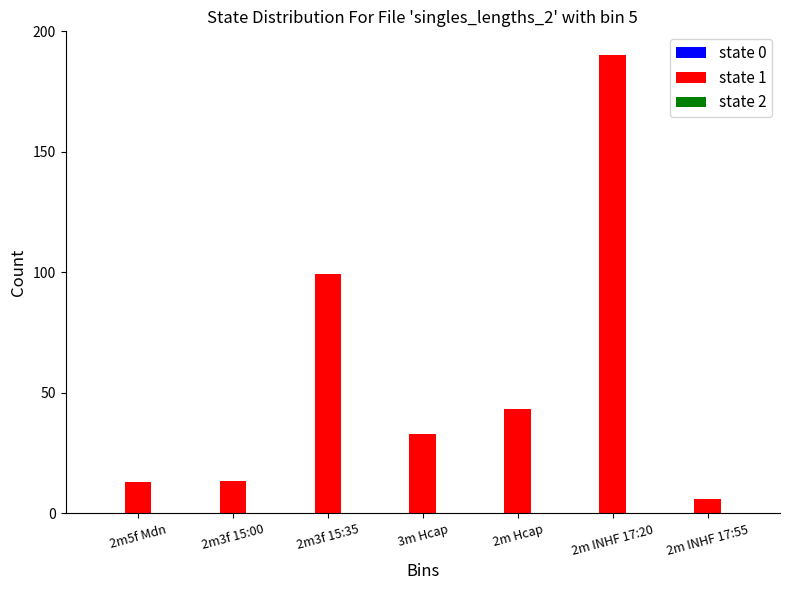

True or false: state 1 has a value of 174.0 at 2m3f 15:35.

False